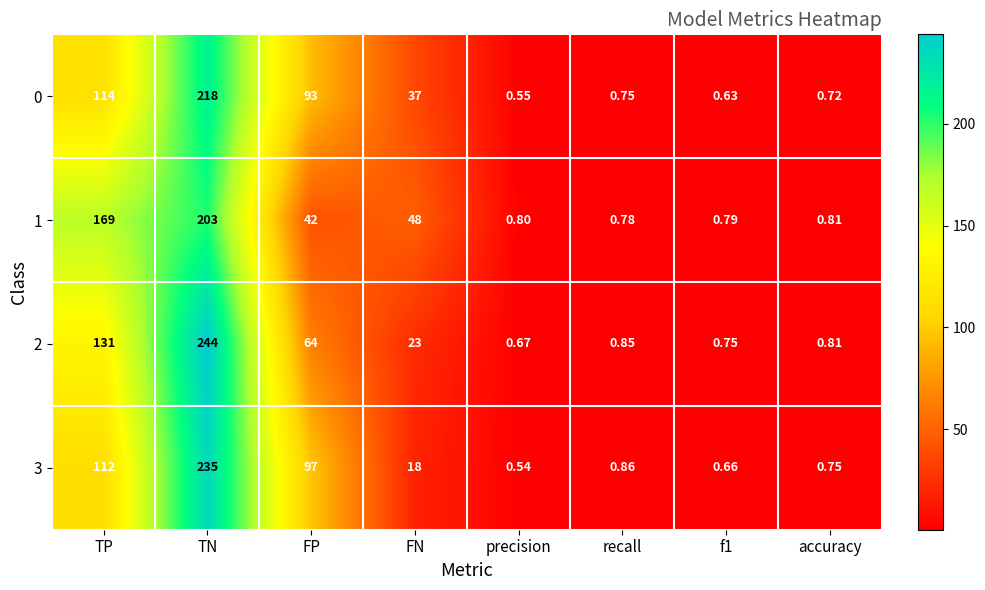

Rank the series by their maximum value, from highest to lowest.

2, 3, 0, 1